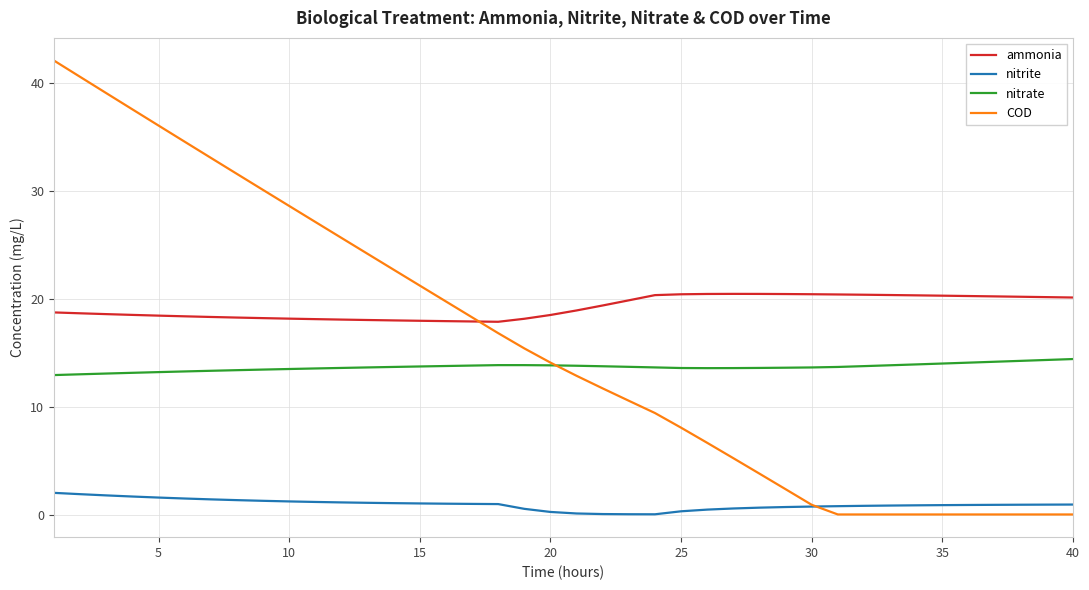

What are all the series names shown in the legend?

ammonia, nitrite, nitrate, COD